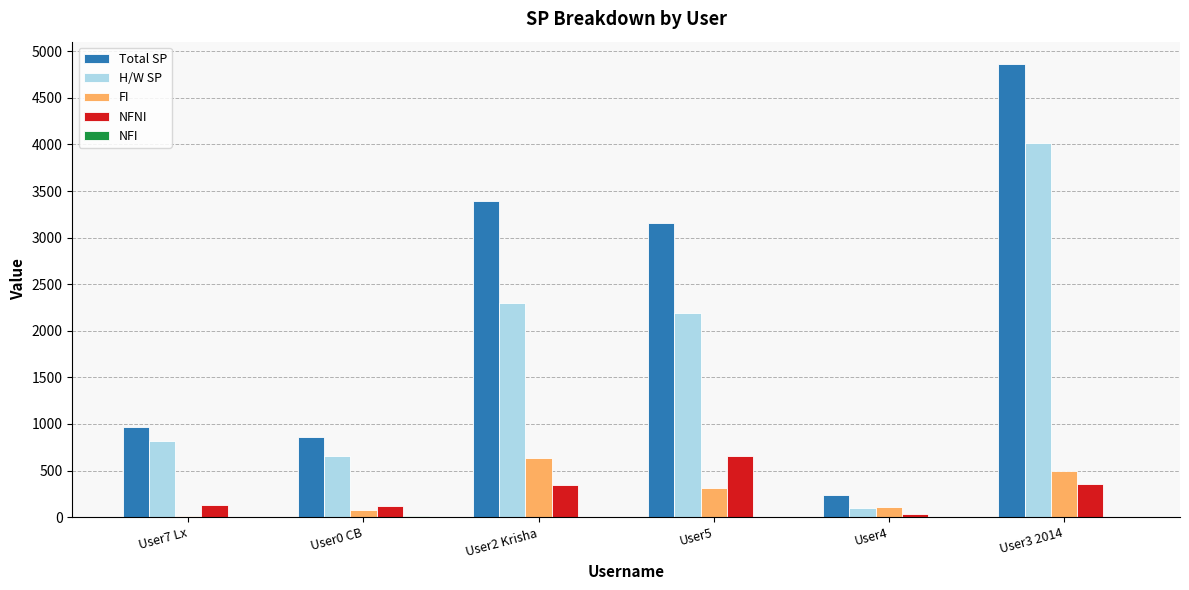

The NFNI series shows 520 at User3 2014. True or false?

False